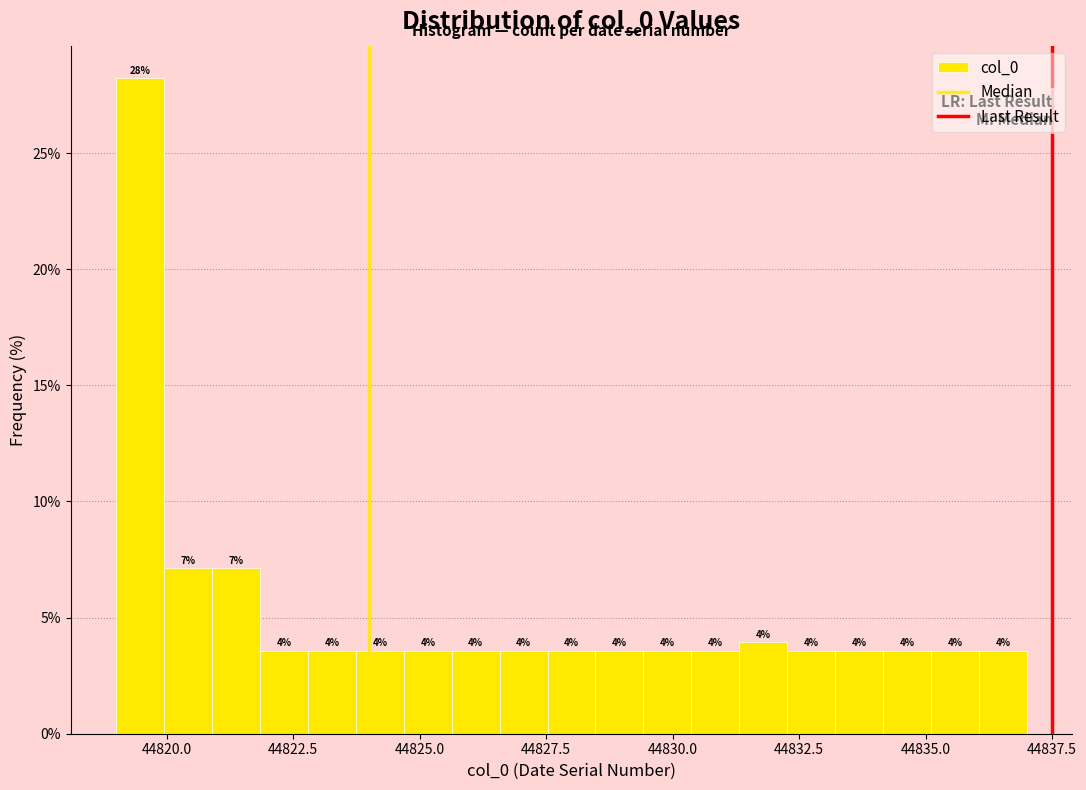

Read against the x-axis, roughly where is the centre of the tallest bar?

44819.5